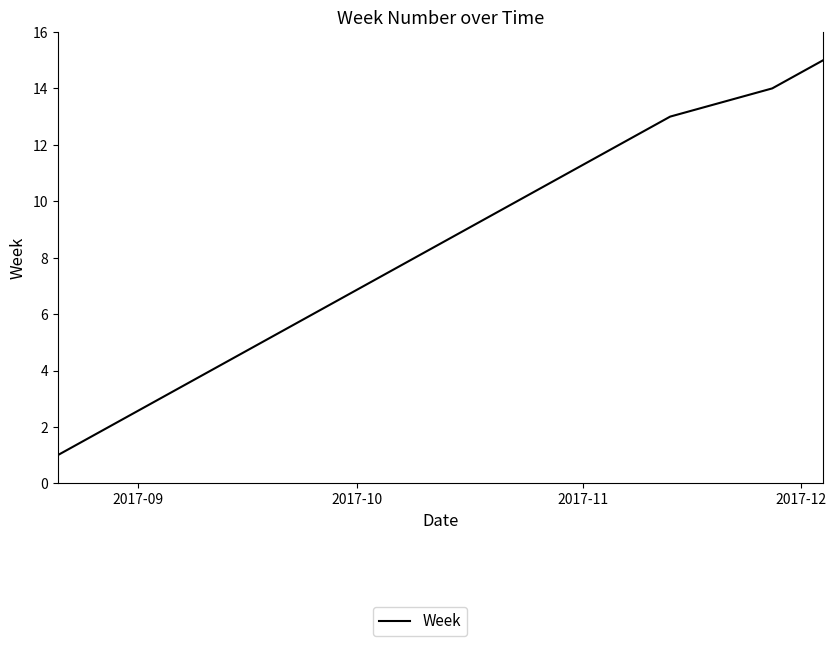

What is the greatest value displayed?

15